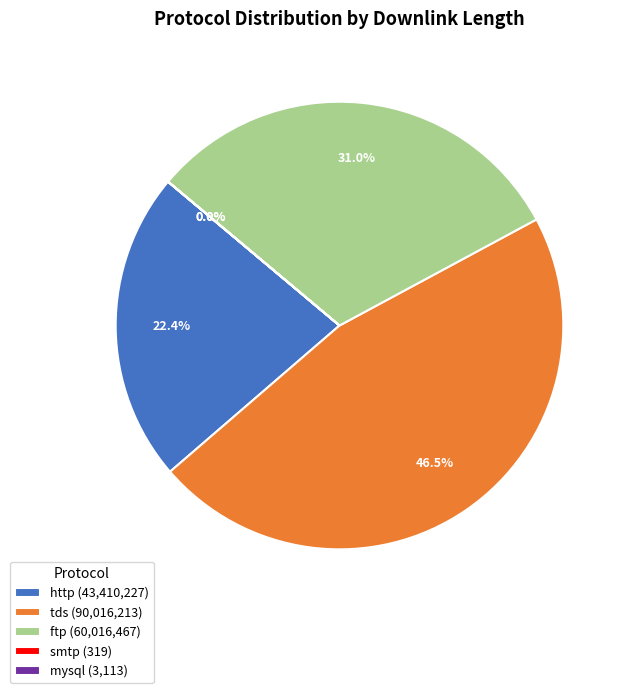

Is tds (90,016,213) the majority of the pie?

No